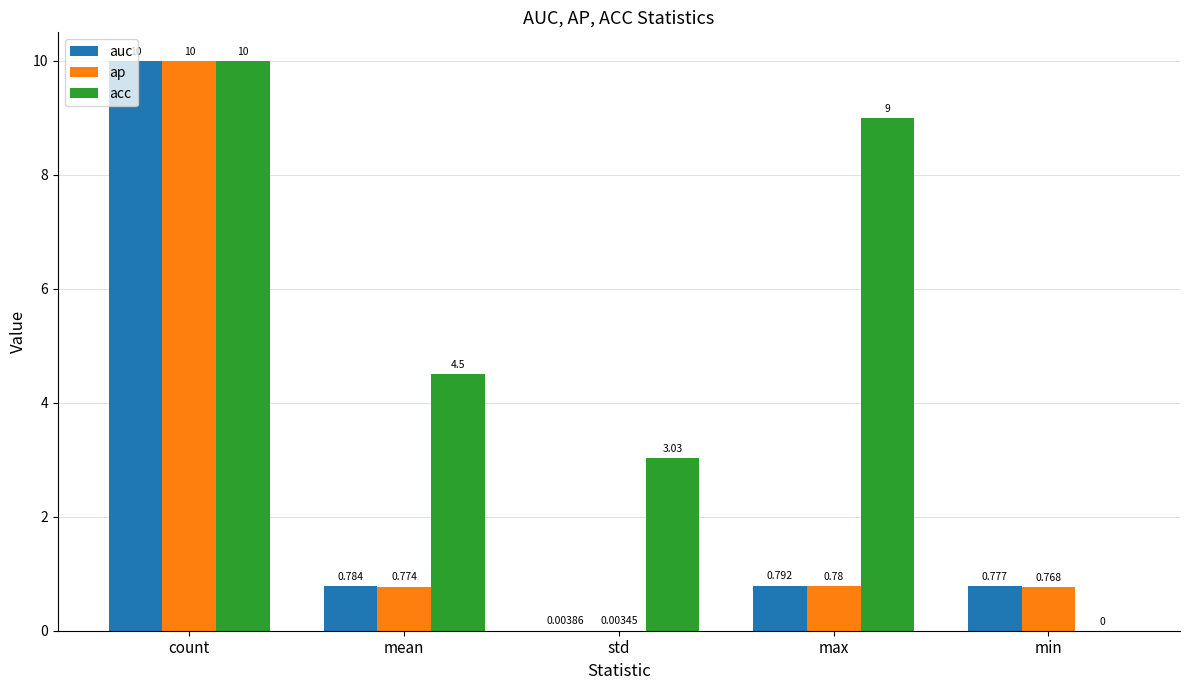

Where does the acc series first go above 4?

count